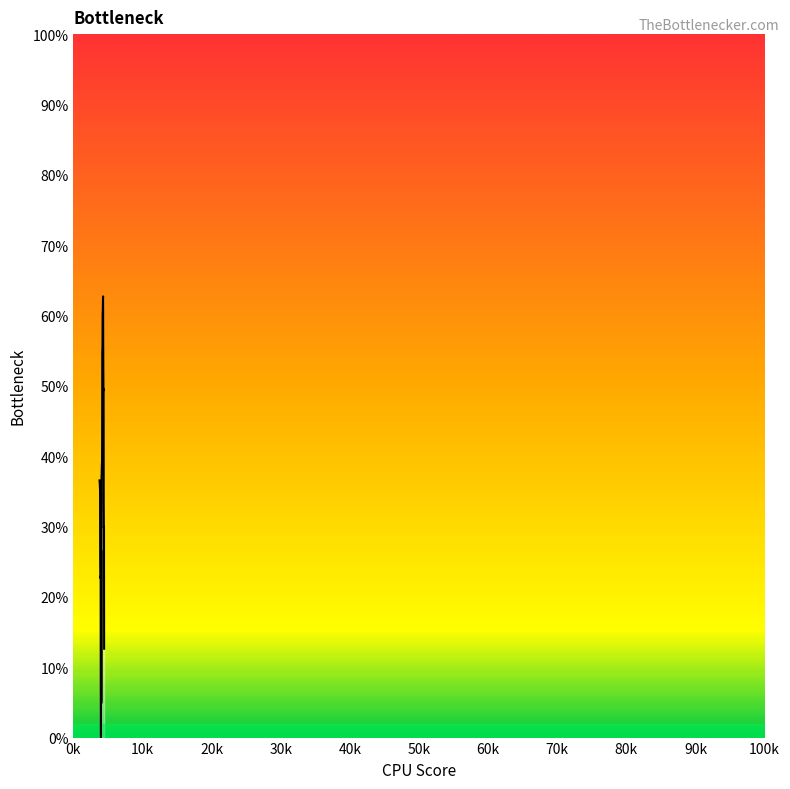

What is the value of the 15th point from the left?

0.3